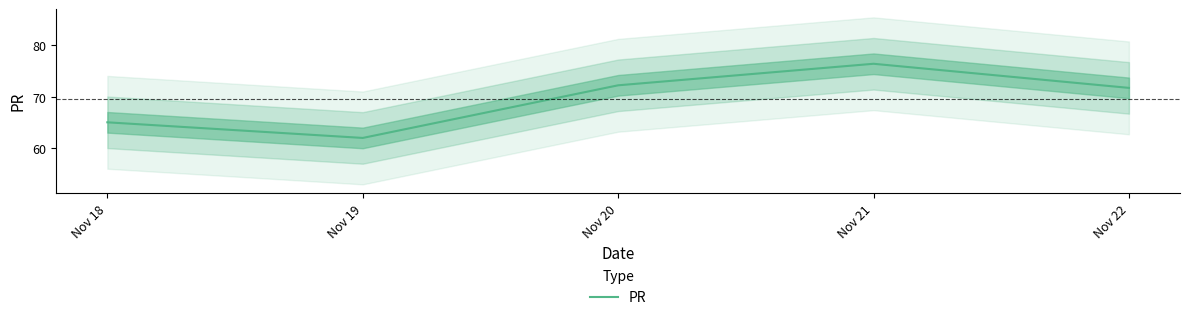

True or false: there are more than 2 points higher than both neighbors.

False